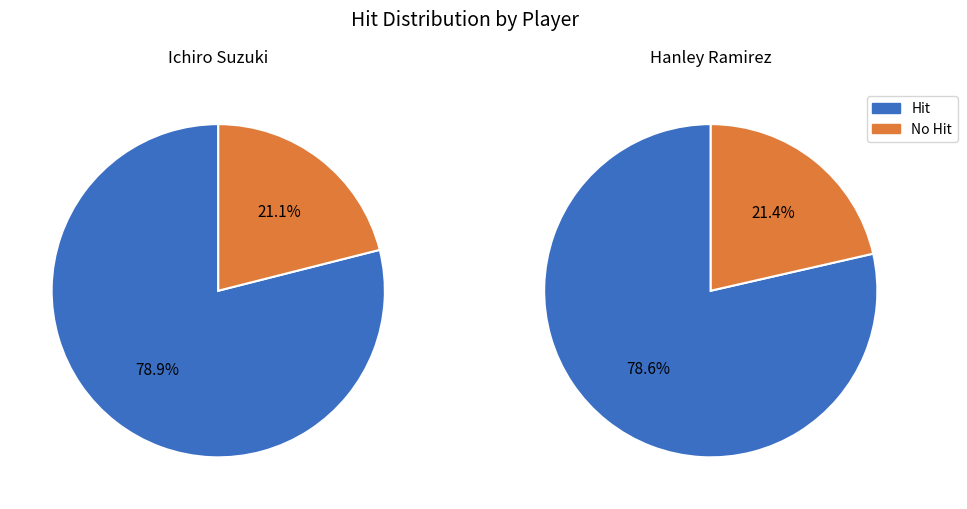

Which slice is the largest?

Ichiro Suzuki